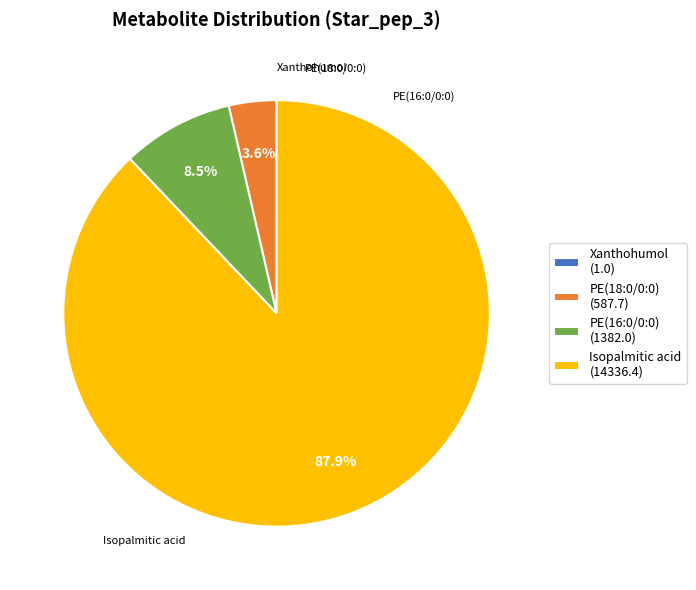

Which has a higher value, PE(16:0/0:0) (1382.0) or PE(18:0/0:0) (587.7)?

PE(16:0/0:0) (1382.0)